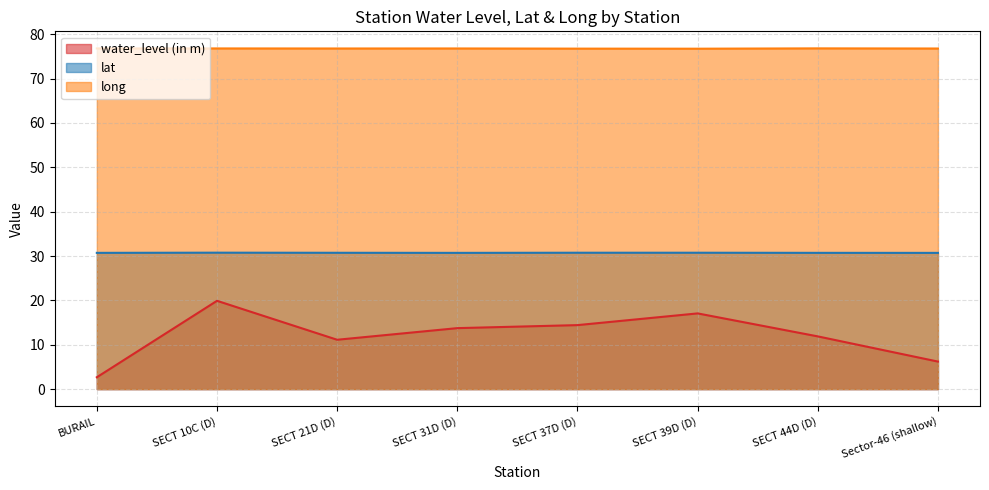

Which has a higher value, SECT 44D (D) or SECT 37D (D)?

SECT 37D (D)